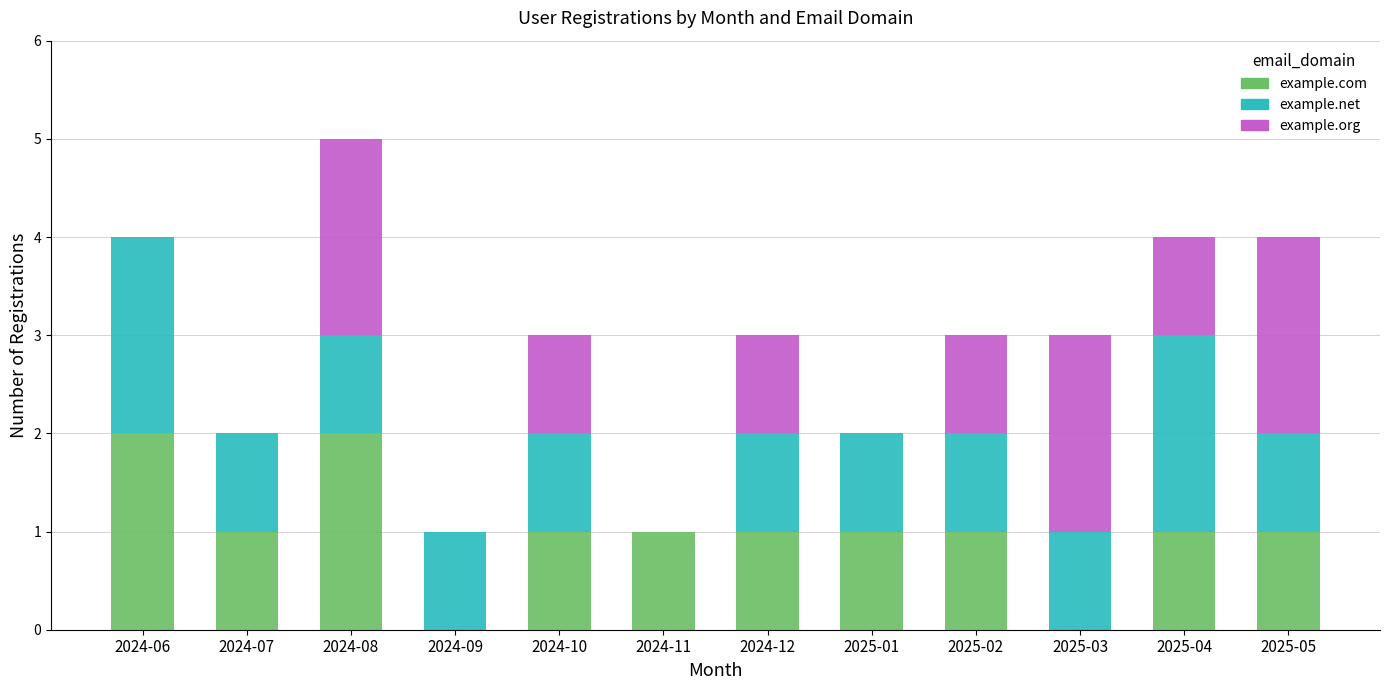

What is the total value across all series at 2024-06?

4